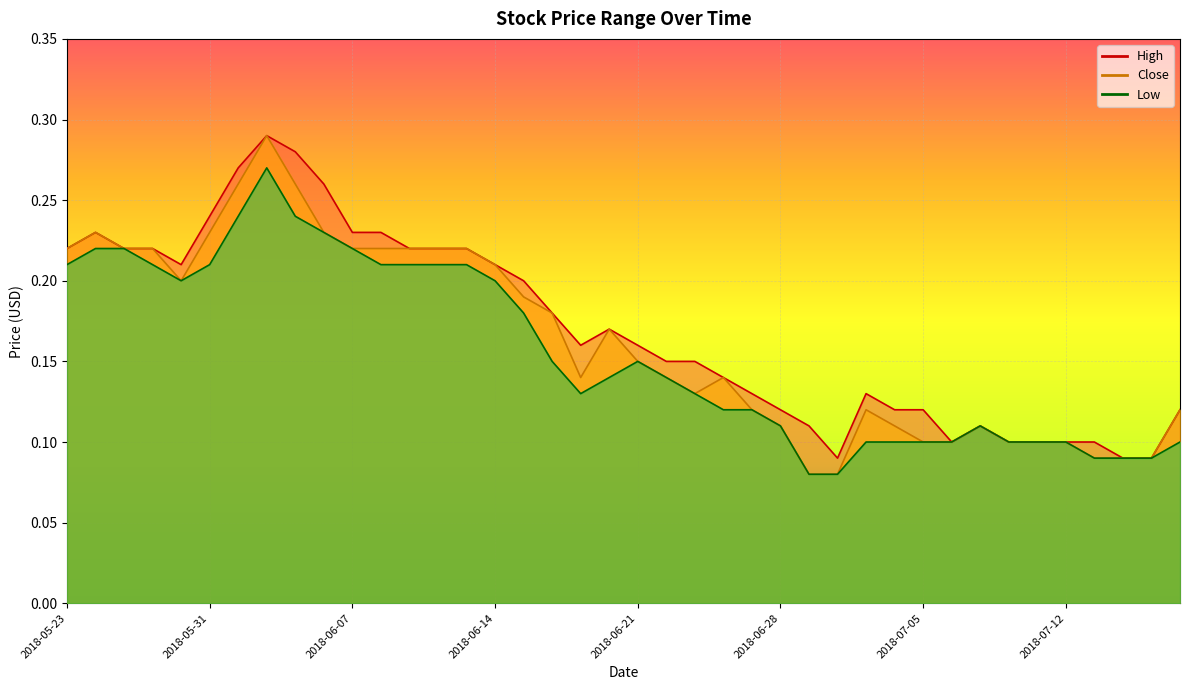

True or false: Close has a value of 0.0 at 2018-07-12.

False